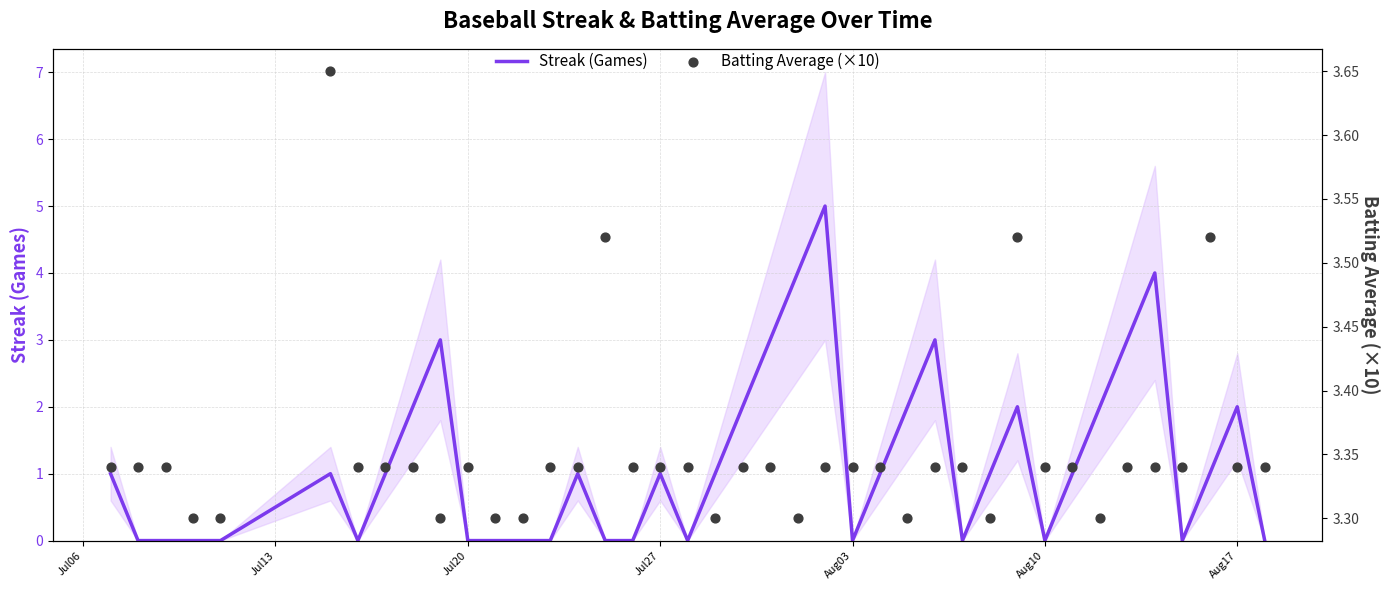

Which series contains the highest Y value?

Streak (Games)